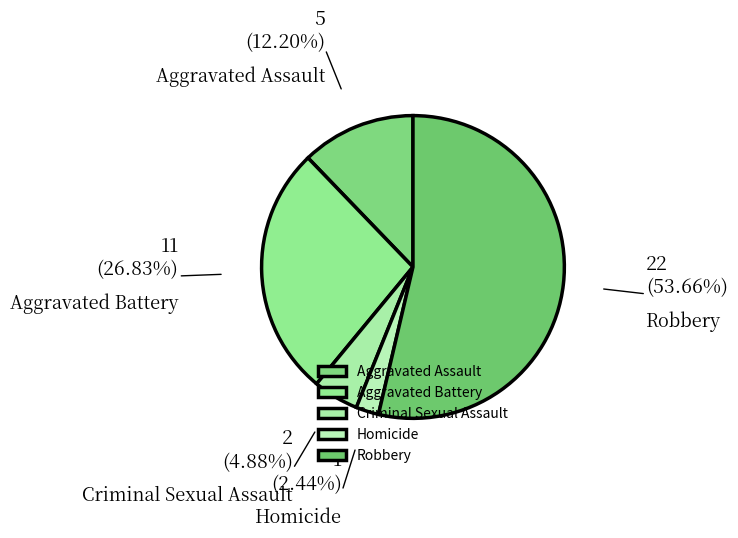

Rank the categories by value from lowest to highest.

Homicide, Criminal Sexual Assault, Aggravated Assault, Aggravated Battery, Robbery